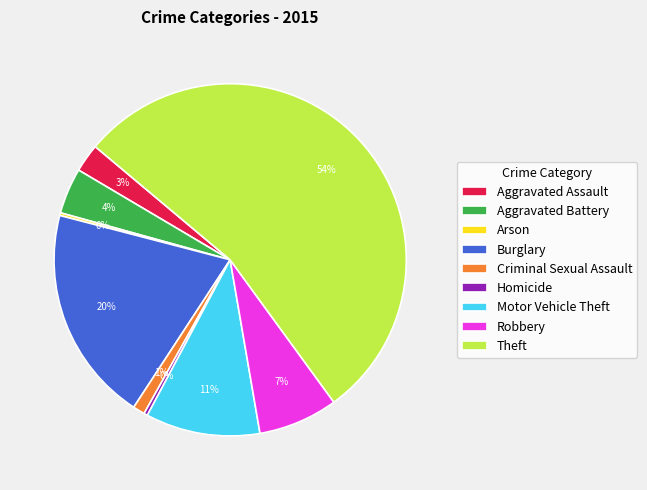

What is the largest slice in the pie chart?

Theft